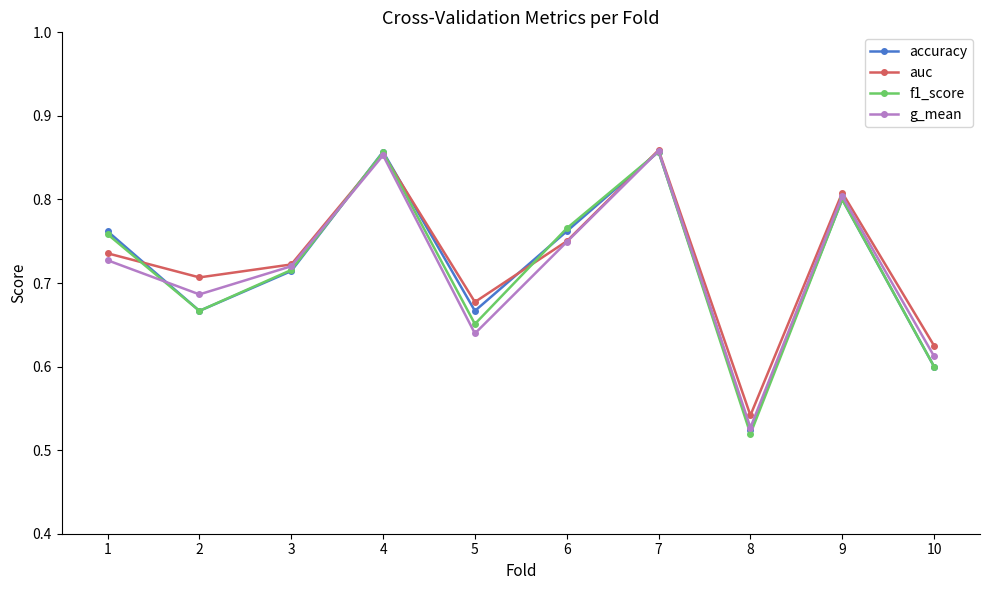

What is the total value across all series at 6?

3.0